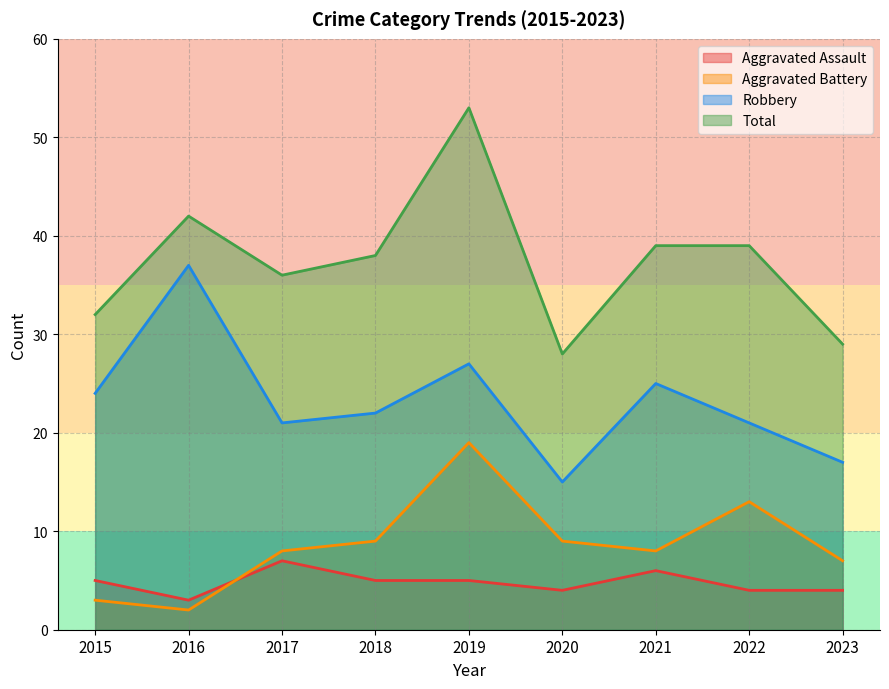

What is the sum of the Aggravated Battery values at 2015 and 2017?

11